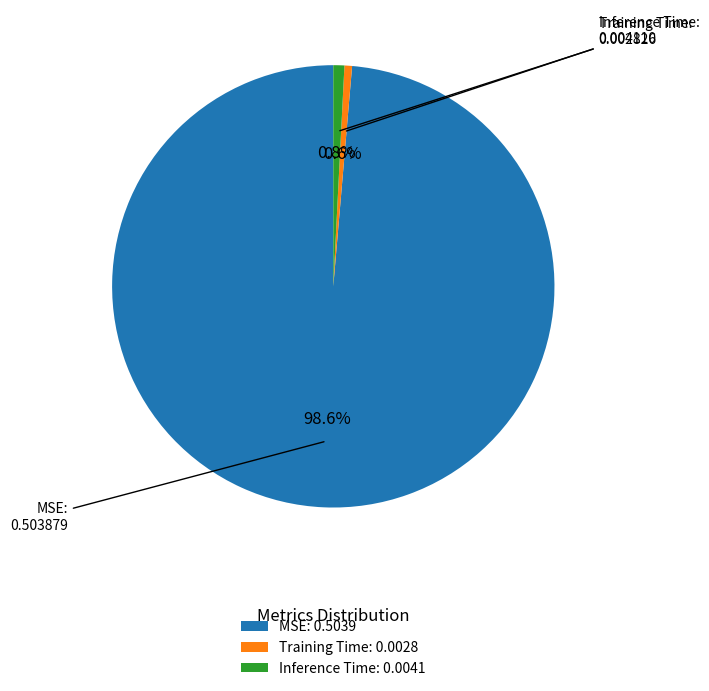

To the nearest percent, what portion does Inference Time represent?

1%